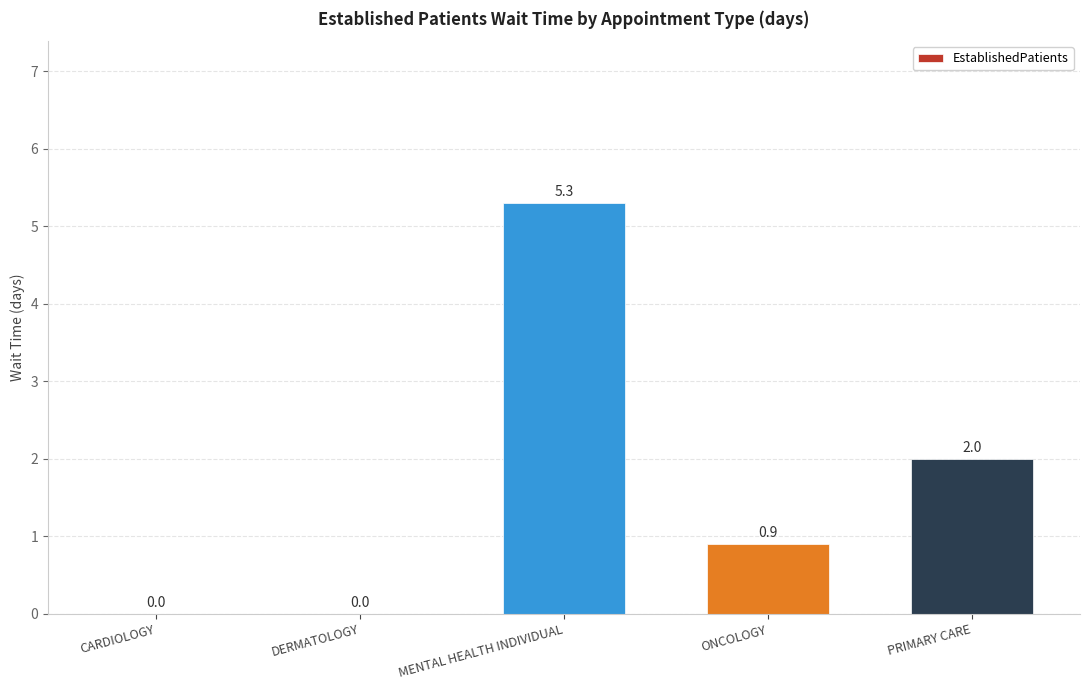

What is the sum of all values?

8.2